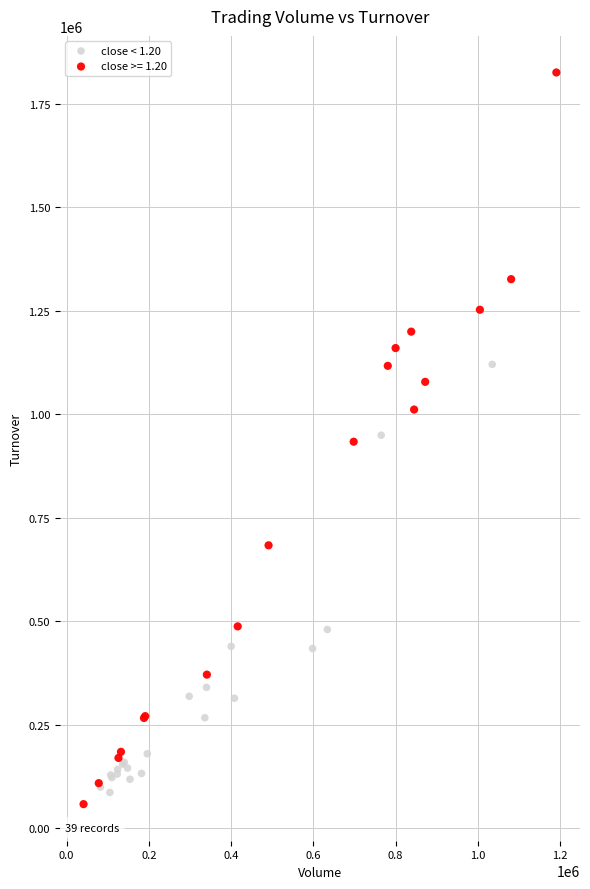

Which series reaches the maximum Y coordinate?

close >= 1.20